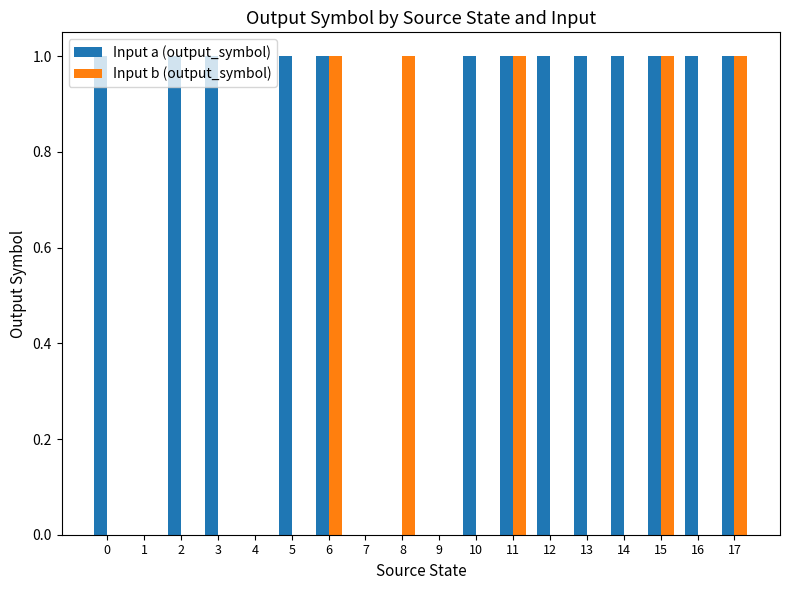

What is the sum of all Input a (output_symbol) values?

13